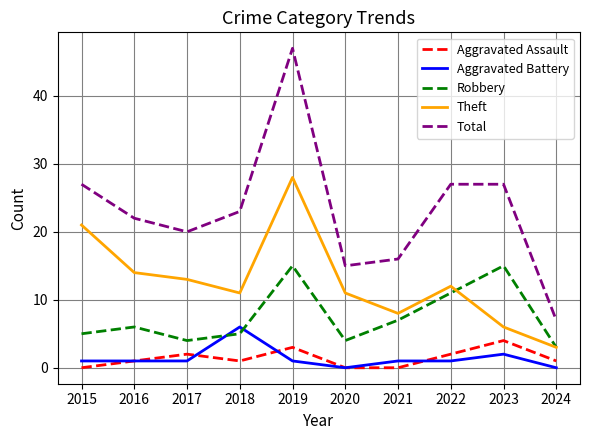

Is it true that Robbery equals 2 at 2015?

False